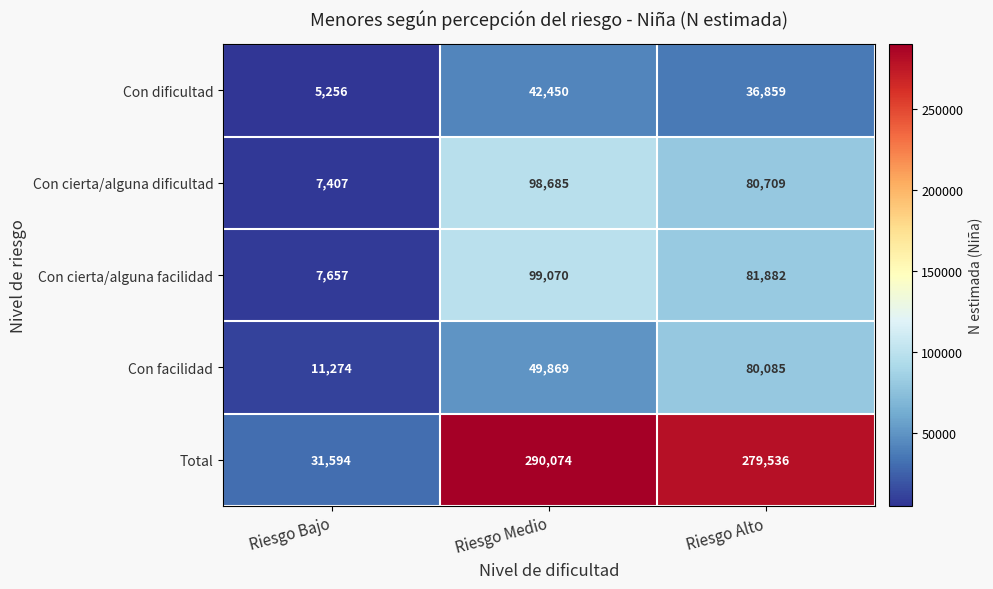

What value does the Con dificultad series have at Riesgo Medio, to the nearest 10?

42450